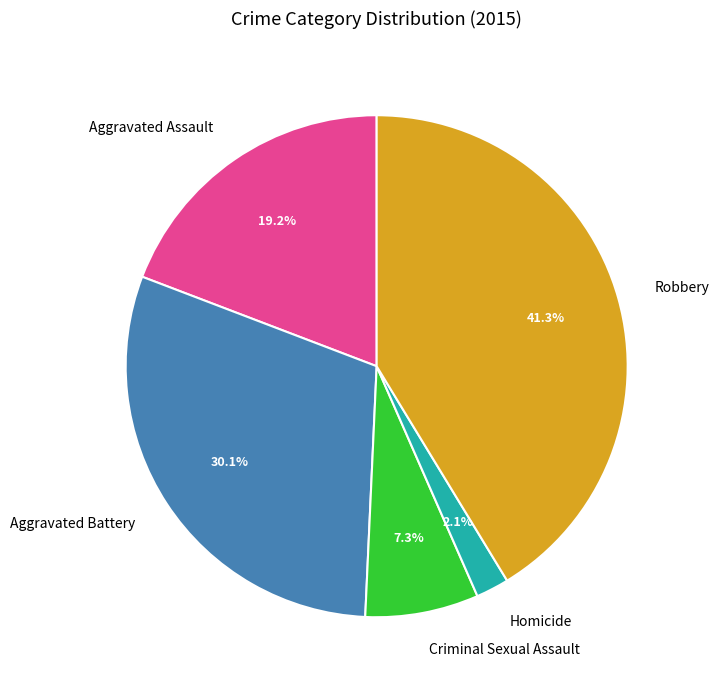

To the nearest percent, what percentage of the pie is Criminal Sexual Assault?

7%